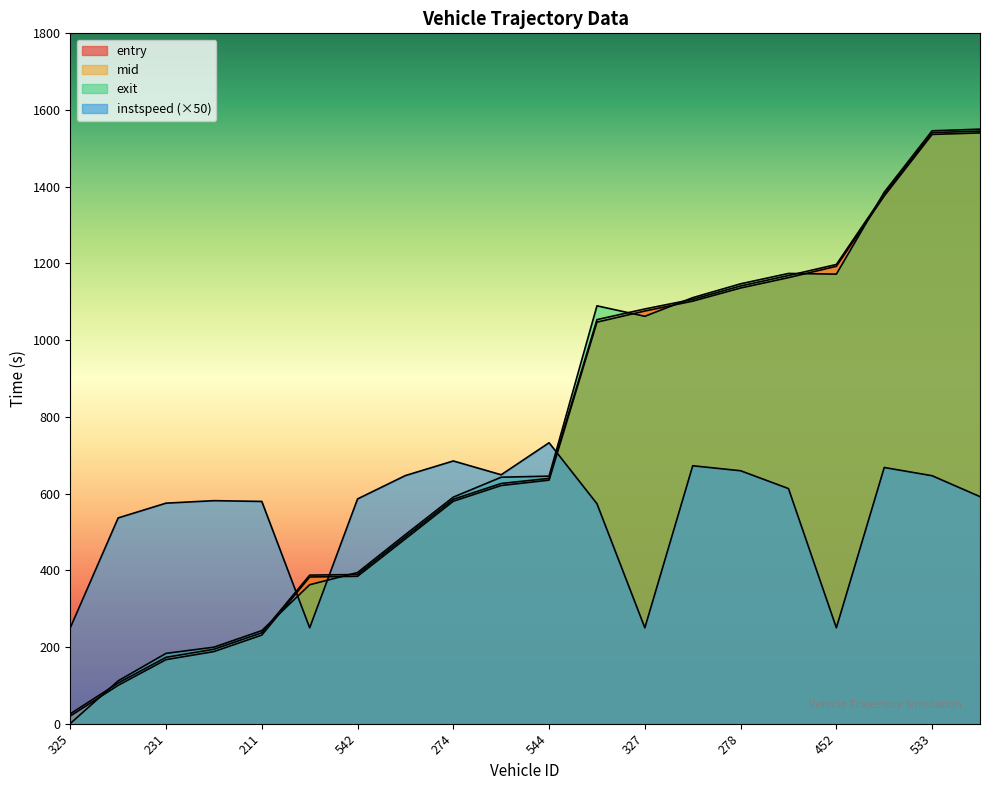

How many values in the entry series exceed 635?

10